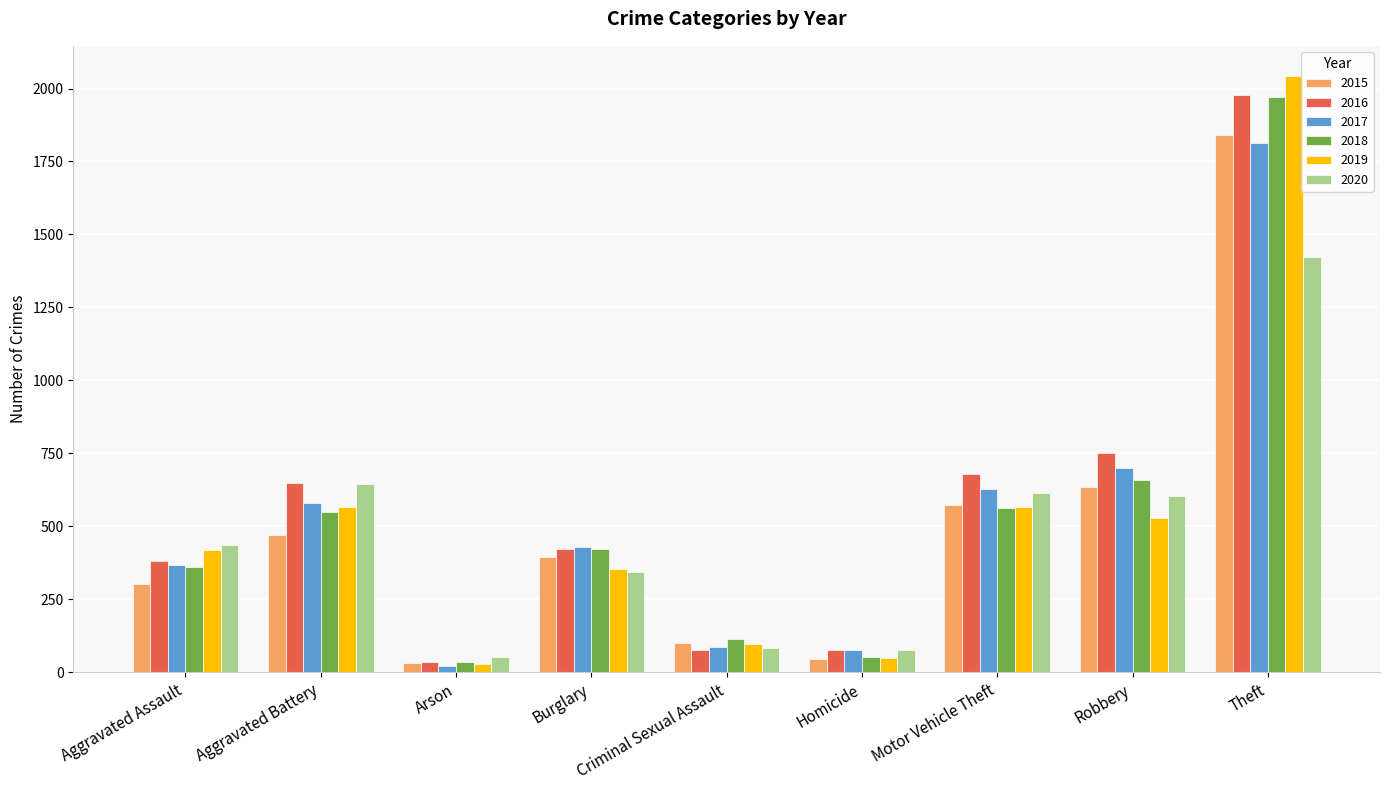

What are all the series names shown in the legend?

2015, 2016, 2017, 2018, 2019, 2020